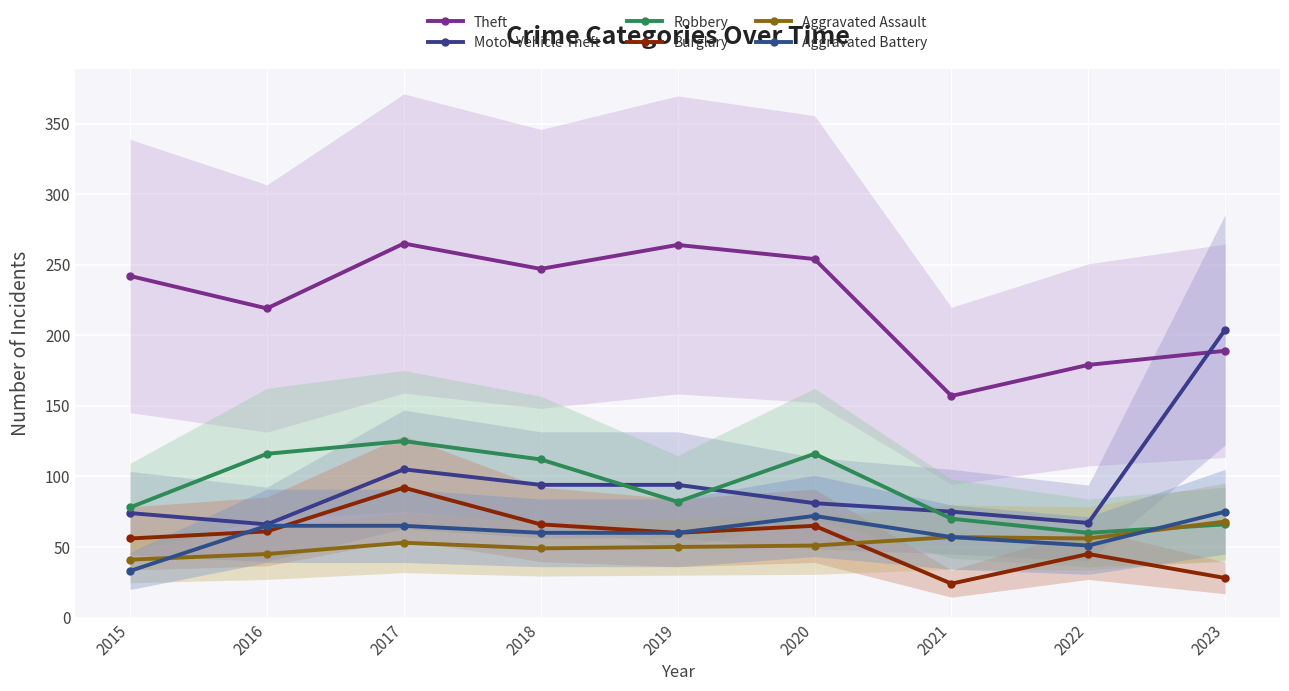

How many values in the Motor Vehicle Theft series exceed 81?

4